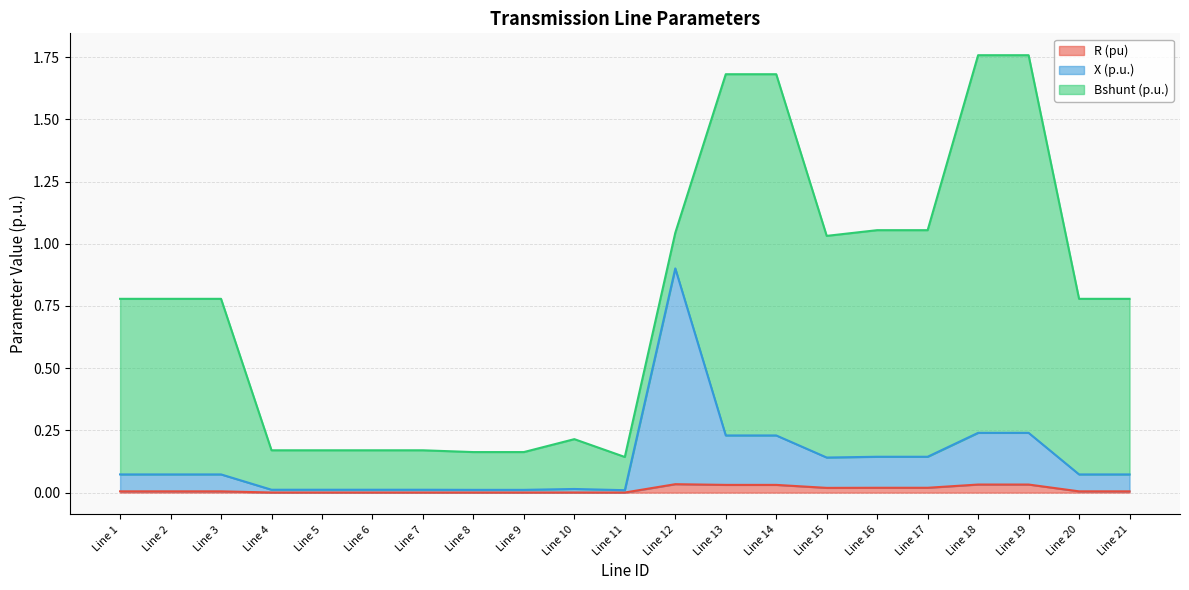

Is the value of X (p.u.) at Line 7 greater than the value of R (pu) at Line 14?

No